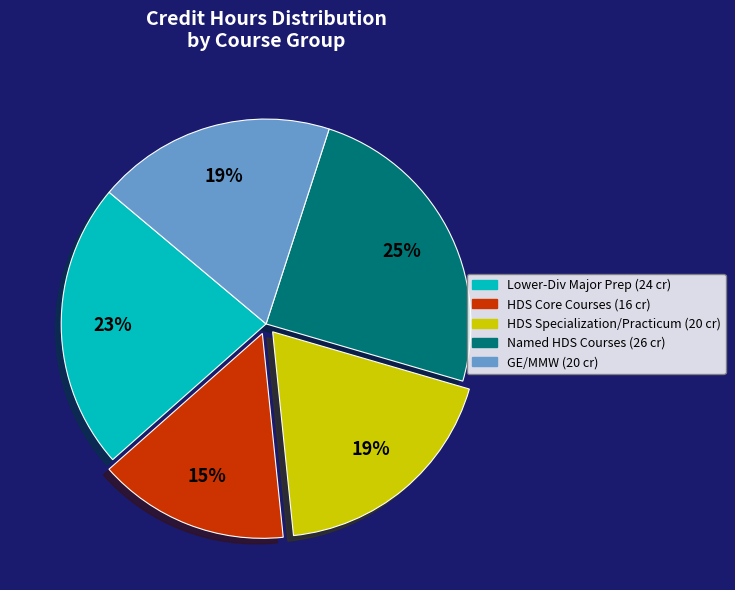

To the nearest percent, what is the average slice percentage?

20%